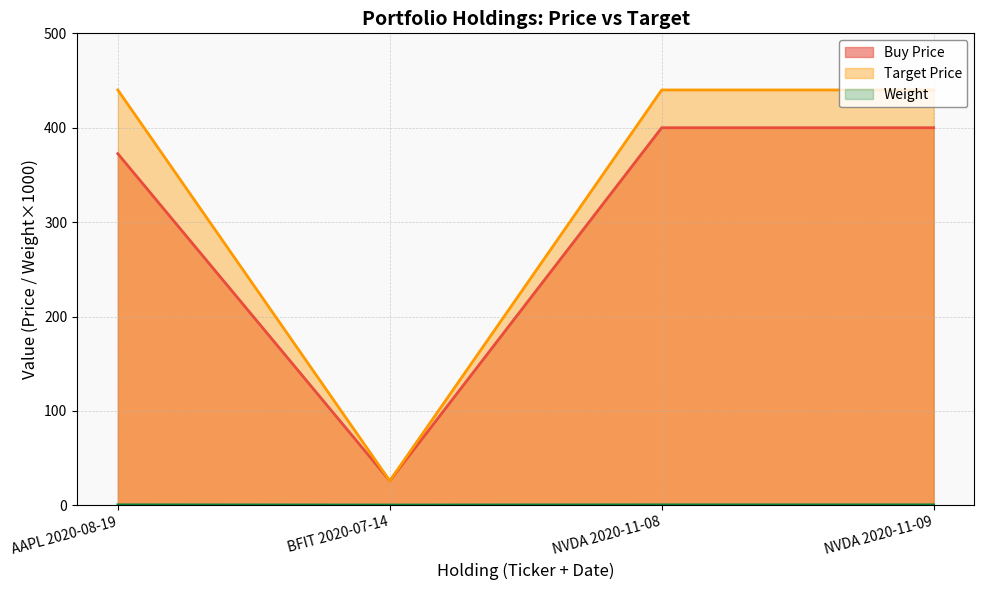

What is the label of the 2nd point from the left?

BFIT 2020-07-14